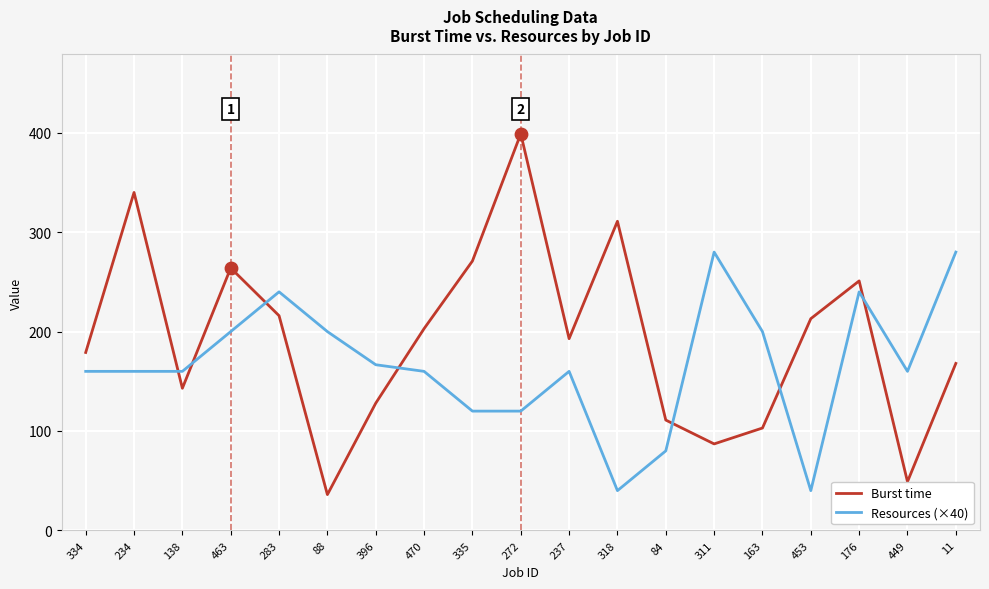

Is the value of Burst time at 470 greater than the value of Resources (×40) at 449?

Yes